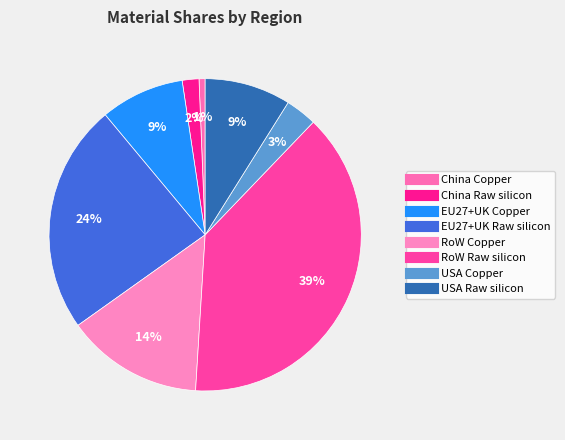

Rank the categories by value from highest to lowest.

RoW Raw silicon, EU27+UK Raw silicon, RoW Copper, USA Raw silicon, EU27+UK Copper, USA Copper, China Raw silicon, China Copper